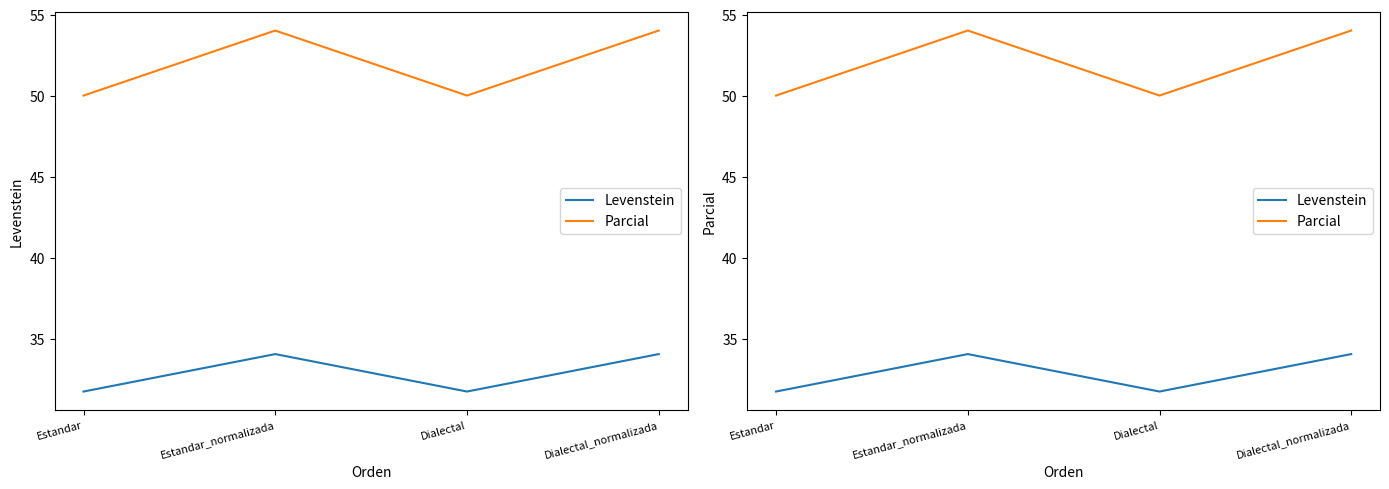

What is the spread (max minus min) of values at Dialectal?

18.3